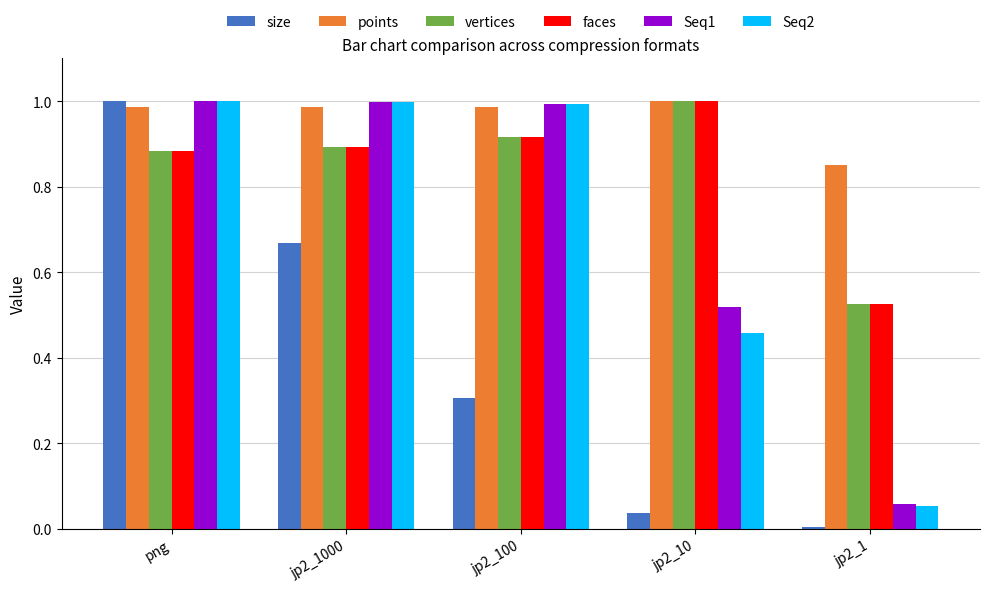

What are all the series names shown in the legend?

size, points, vertices, faces, Seq1, Seq2